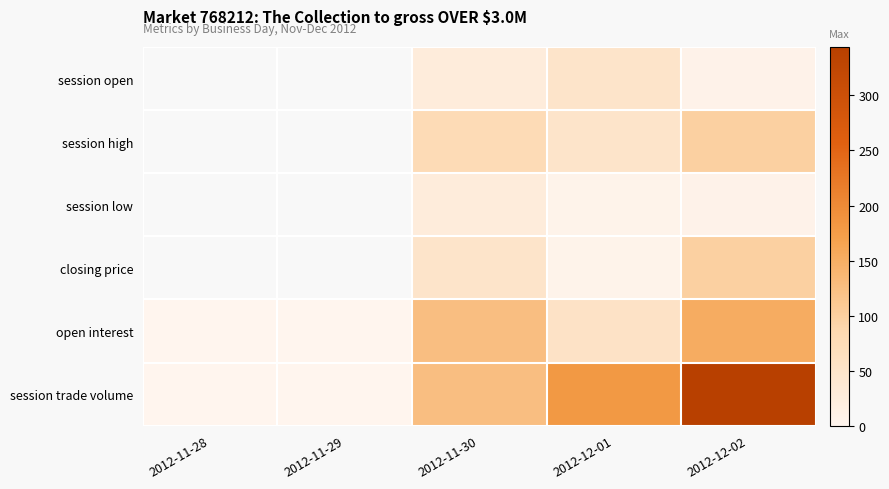

The value of session high at 2012-11-30 is 128.9. True or false?

False